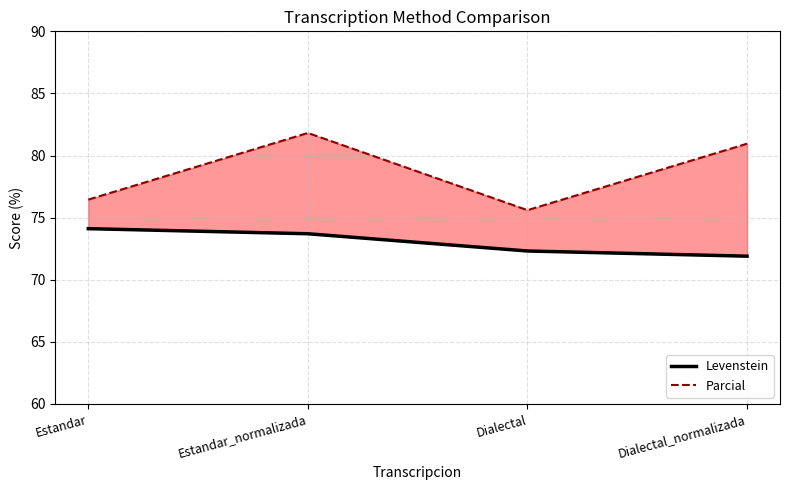

In Parcial, how many points are higher than both neighbors (excluding endpoints)?

1